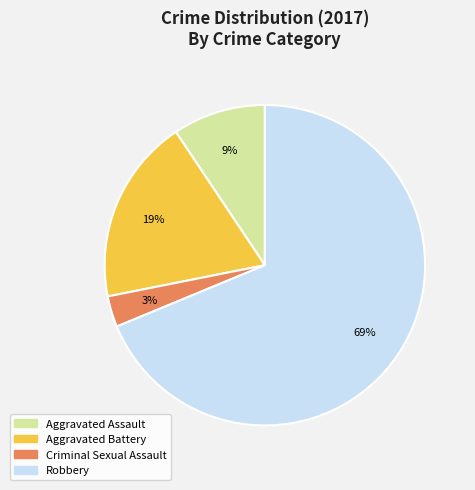

Count the number of slices in the pie.

4